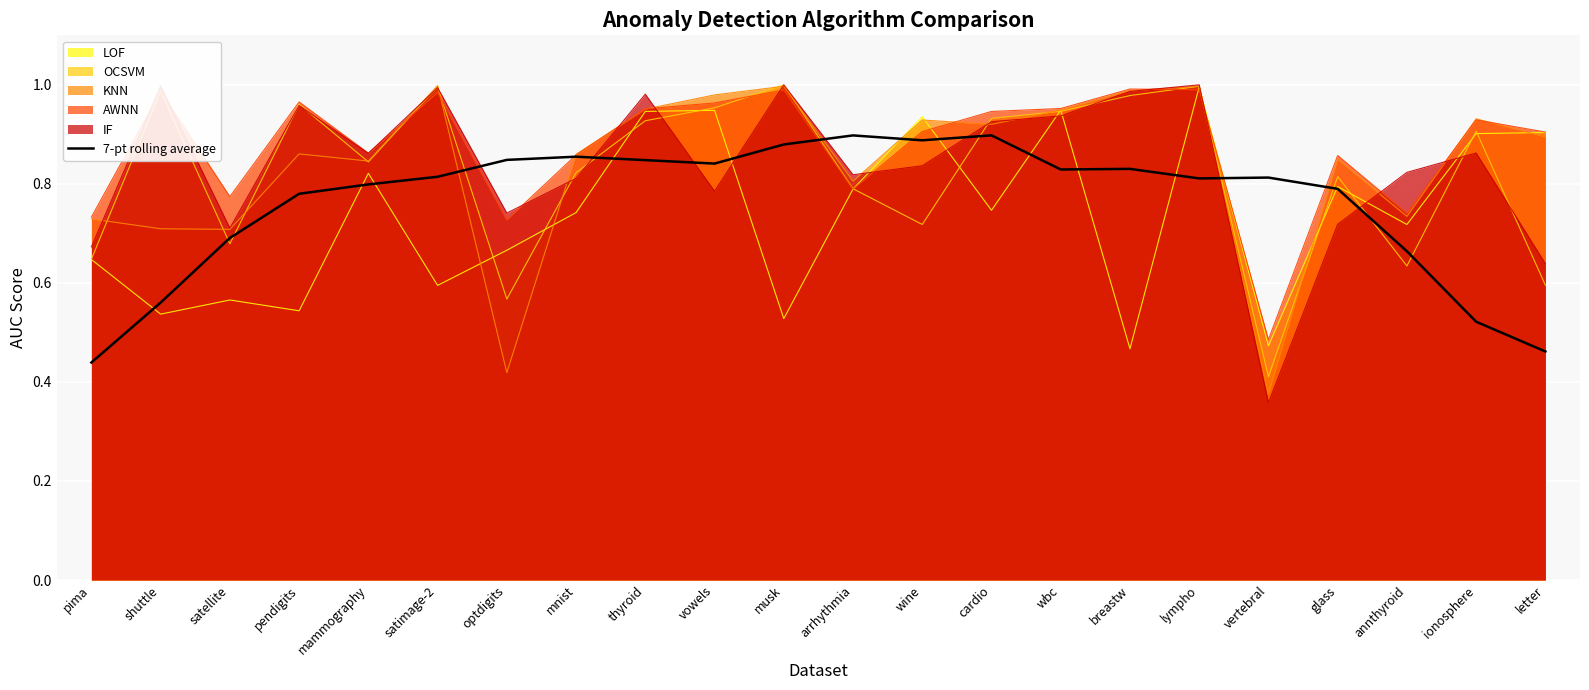

How many lines are shown in the chart?

6